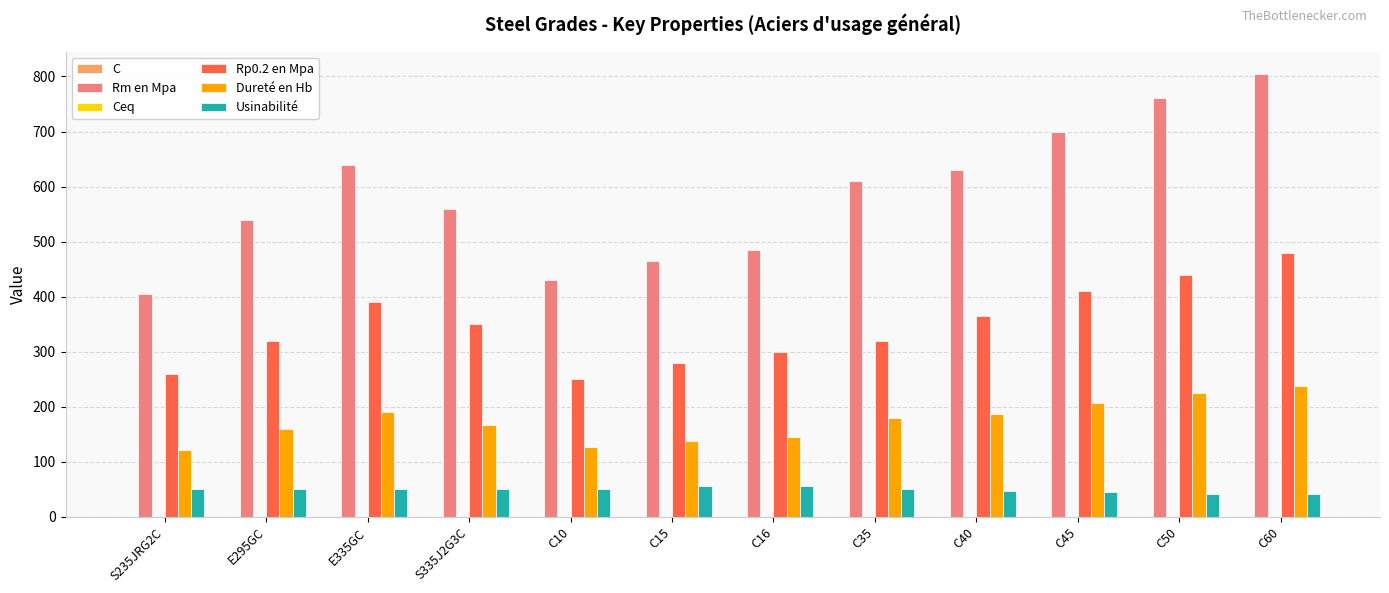

Which series has the largest total across all categories?

Rm en Mpa